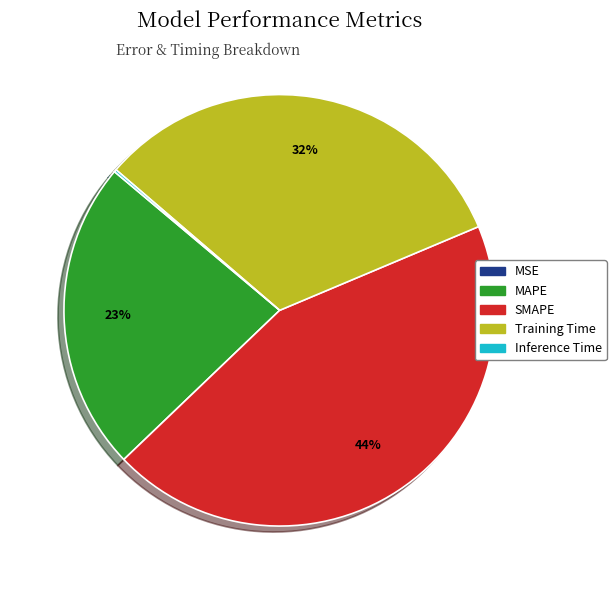

Is it true that Training Time is 45% of the pie?

False